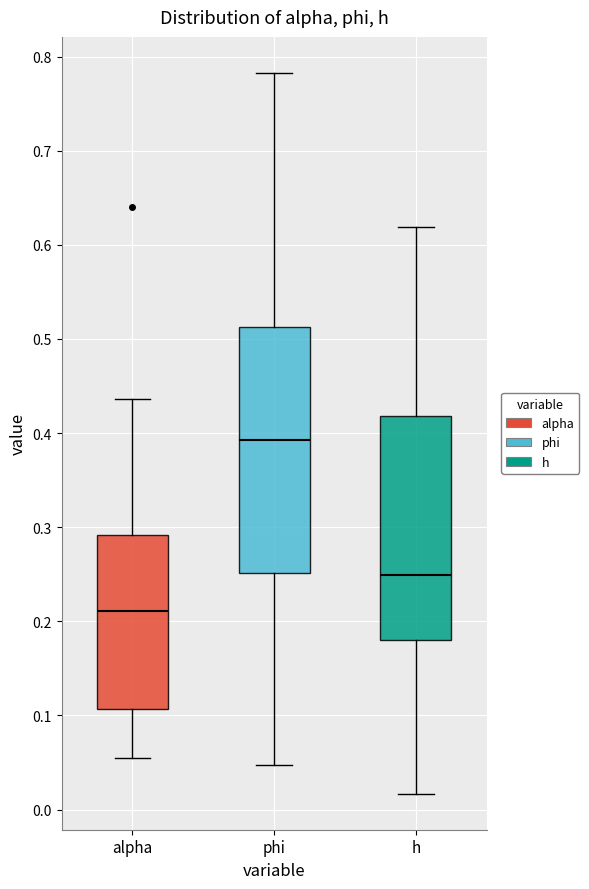

Reading left to right, transcribe this box plot: for each box, give where its median line is, the range the box spans, and where its two whiskers end, as read against the y-axis. The values are not printed on the chart, so give them approximately, as read against the axis.

alpha: median 0.21, box 0.11 to 0.29, whiskers 0.05 to 0.44
phi: median 0.39, box 0.25 to 0.51, whiskers 0.05 to 0.78
h: median 0.25, box 0.18 to 0.42, whiskers 0.02 to 0.62